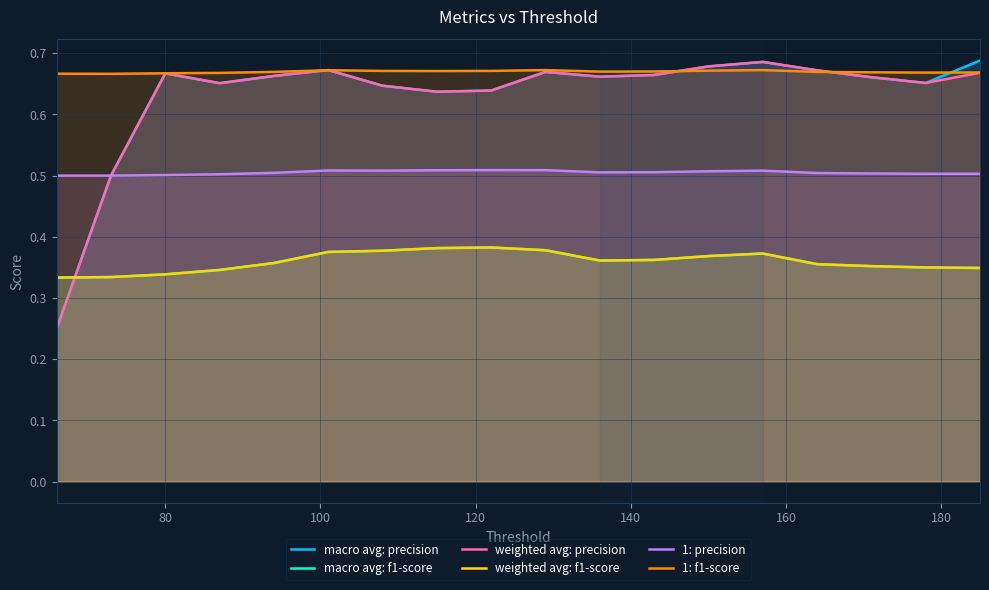

Reading left to right, what are all the values shown in this chart?

macro avg: precision: 0.2	0.5	0.7	0.7	0.7	0.7	0.6	0.6	0.6	0.7	0.7	0.7	0.7	0.7	0.7	0.7	0.7	0.7
macro avg: f1-score: 0.3	0.3	0.3	0.3	0.4	0.4	0.4	0.4	0.4	0.4	0.4	0.4	0.4	0.4	0.4	0.4	0.3	0.3
weighted avg: precision: 0.2	0.5	0.7	0.7	0.7	0.7	0.6	0.6	0.6	0.7	0.7	0.7	0.7	0.7	0.7	0.7	0.7	0.7
weighted avg: f1-score: 0.3	0.3	0.3	0.3	0.4	0.4	0.4	0.4	0.4	0.4	0.4	0.4	0.4	0.4	0.4	0.4	0.3	0.3
1: precision: 0.5	0.5	0.5	0.5	0.5	0.5	0.5	0.5	0.5	0.5	0.5	0.5	0.5	0.5	0.5	0.5	0.5	0.5
1: f1-score: 0.7	0.7	0.7	0.7	0.7	0.7	0.7	0.7	0.7	0.7	0.7	0.7	0.7	0.7	0.7	0.7	0.7	0.7